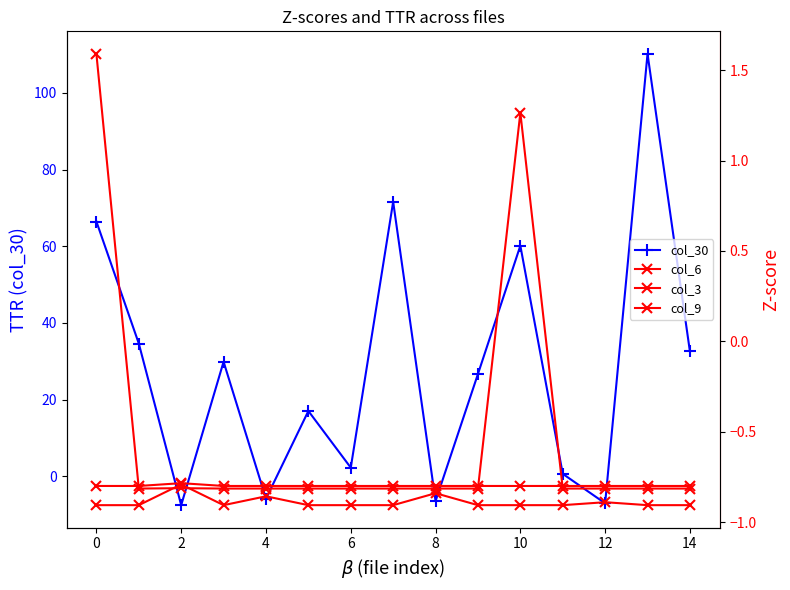

How many data points in col_3 are above 0?

2